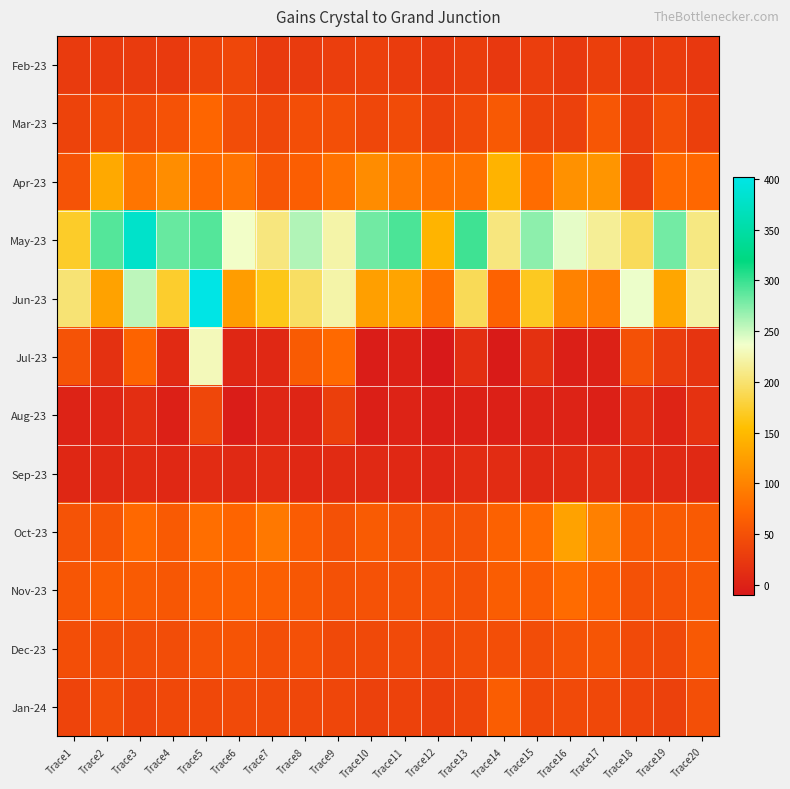

At which category does the chart reach its minimum across all series?

Trace12